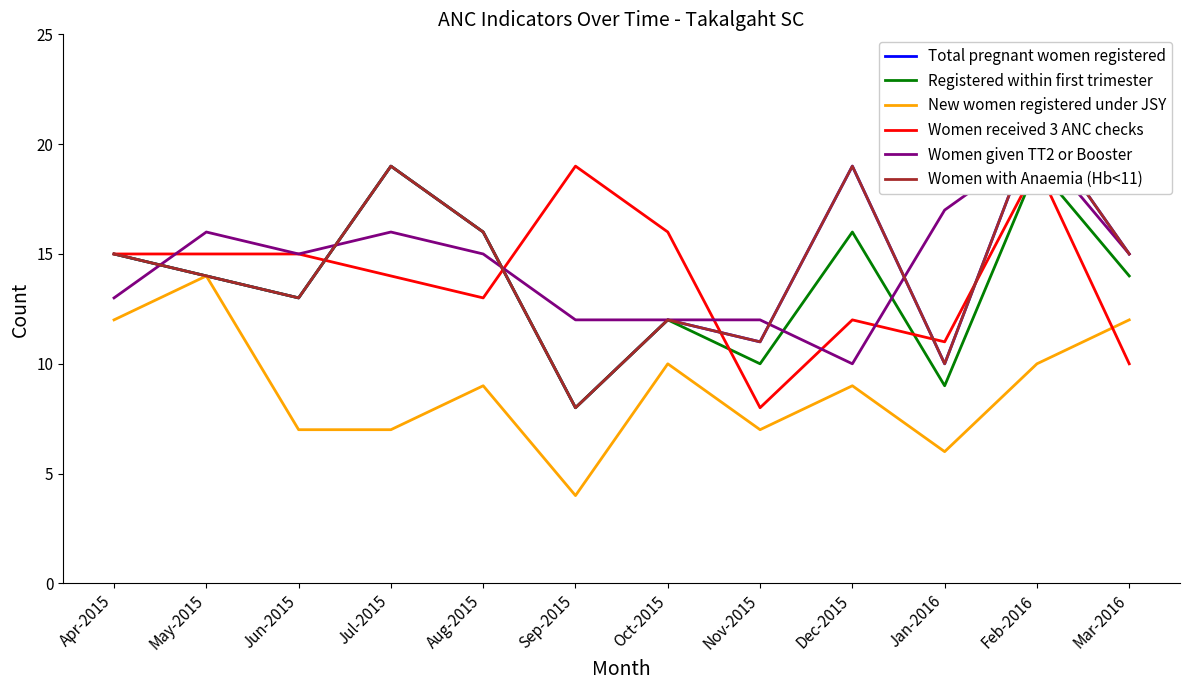

What position from the left is Aug-2015?

5